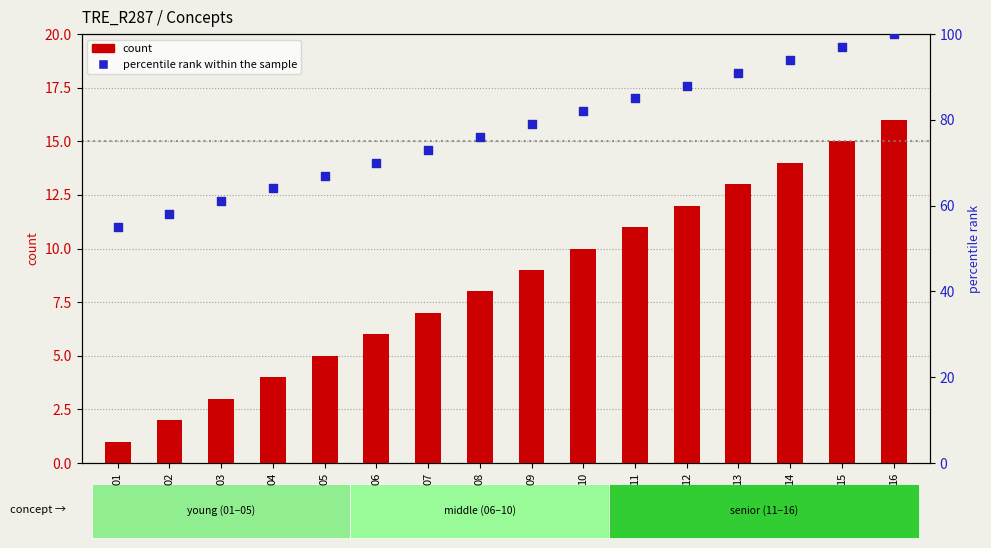

Which series contains the lowest Y value?

count